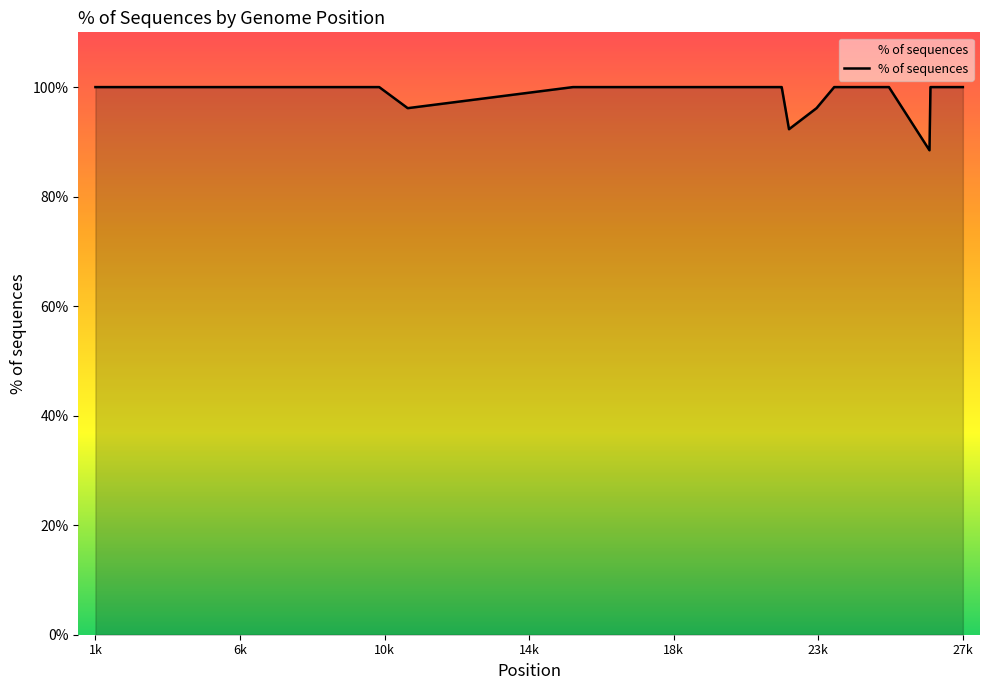

What is the difference between the maximum and minimum values?

11.5